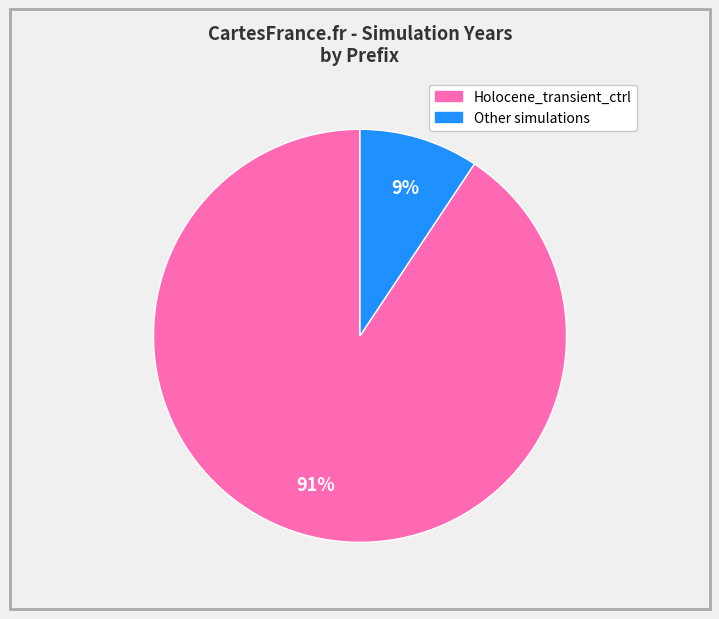

Is there any slice that represents more than half of the pie?

Yes